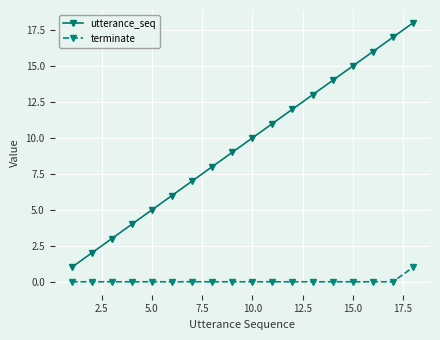

True or false: utterance_seq and terminate intersect in this chart.

False